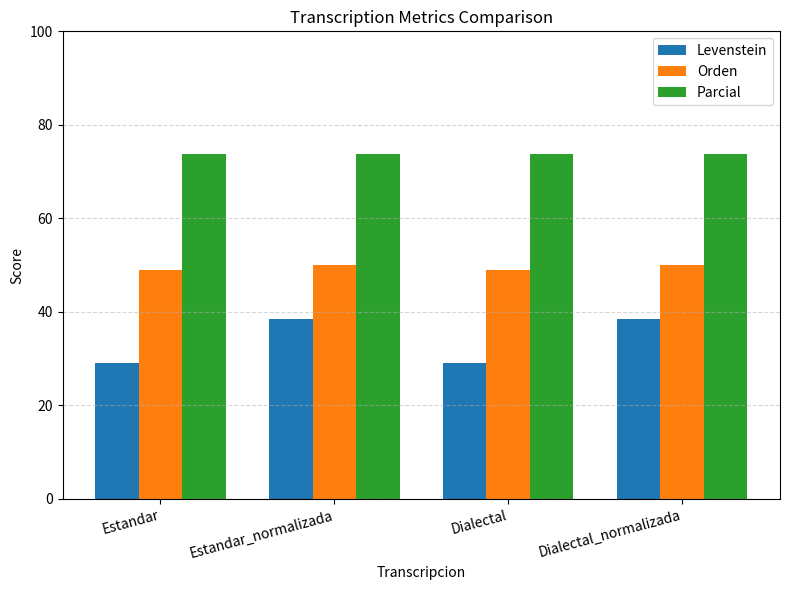

The value of Levenstein at Estandar is 8.1. True or false?

False